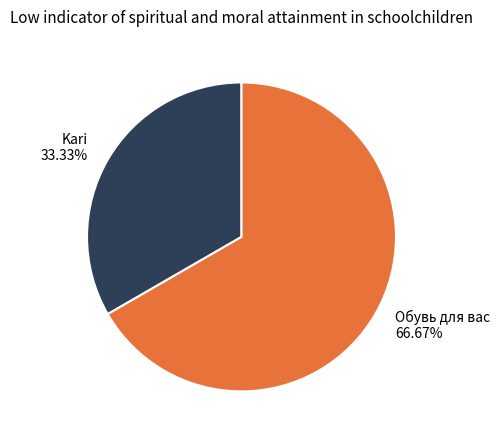

Does Обувь для вас account for over 50% of the chart?

Yes